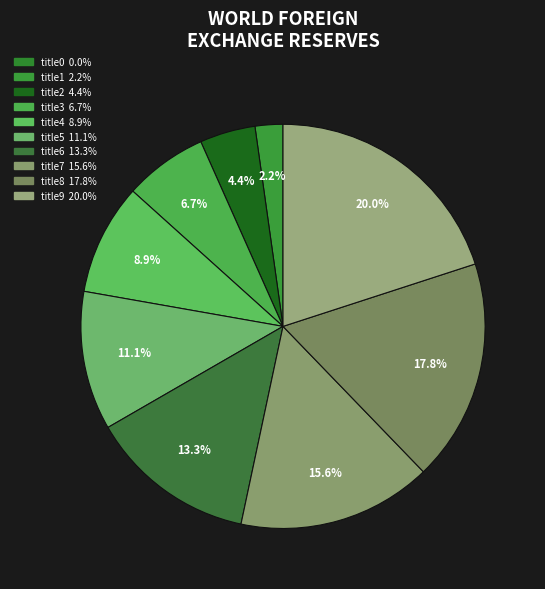

Combined, what portion of the pie is title0 and title9?

20.0%